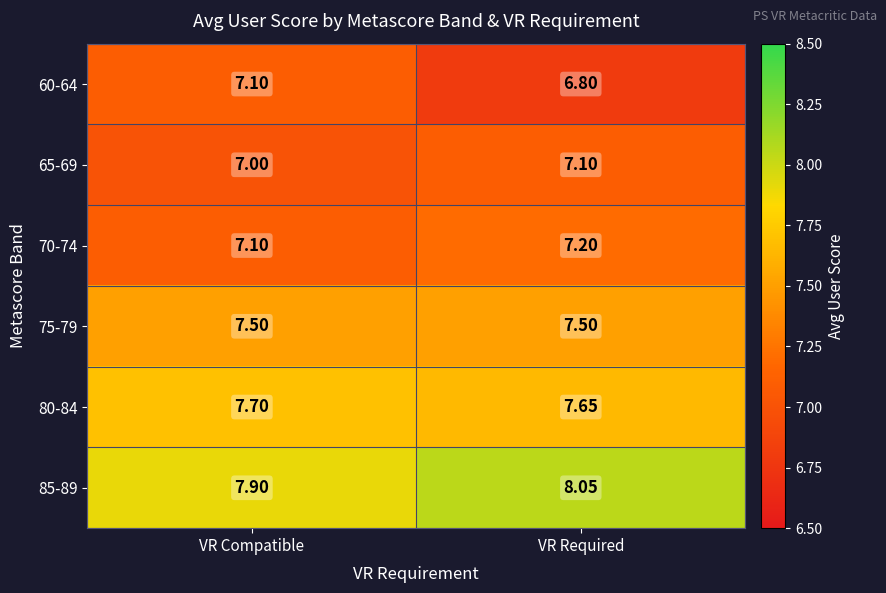

Where is 80-84 nearest to the value 7?

VR Required